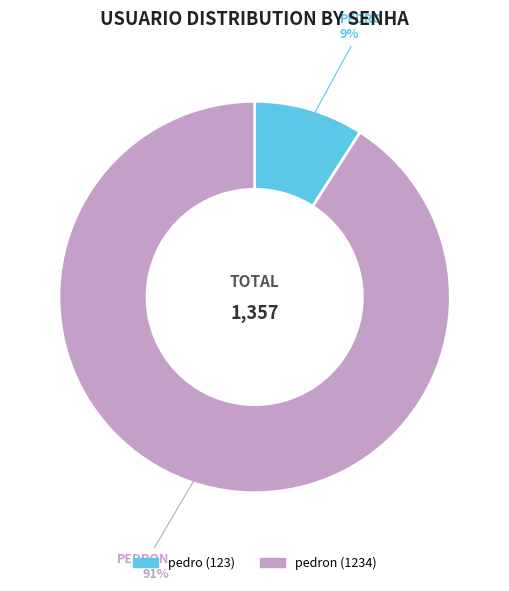

To the nearest percent, what is the average slice percentage?

50%